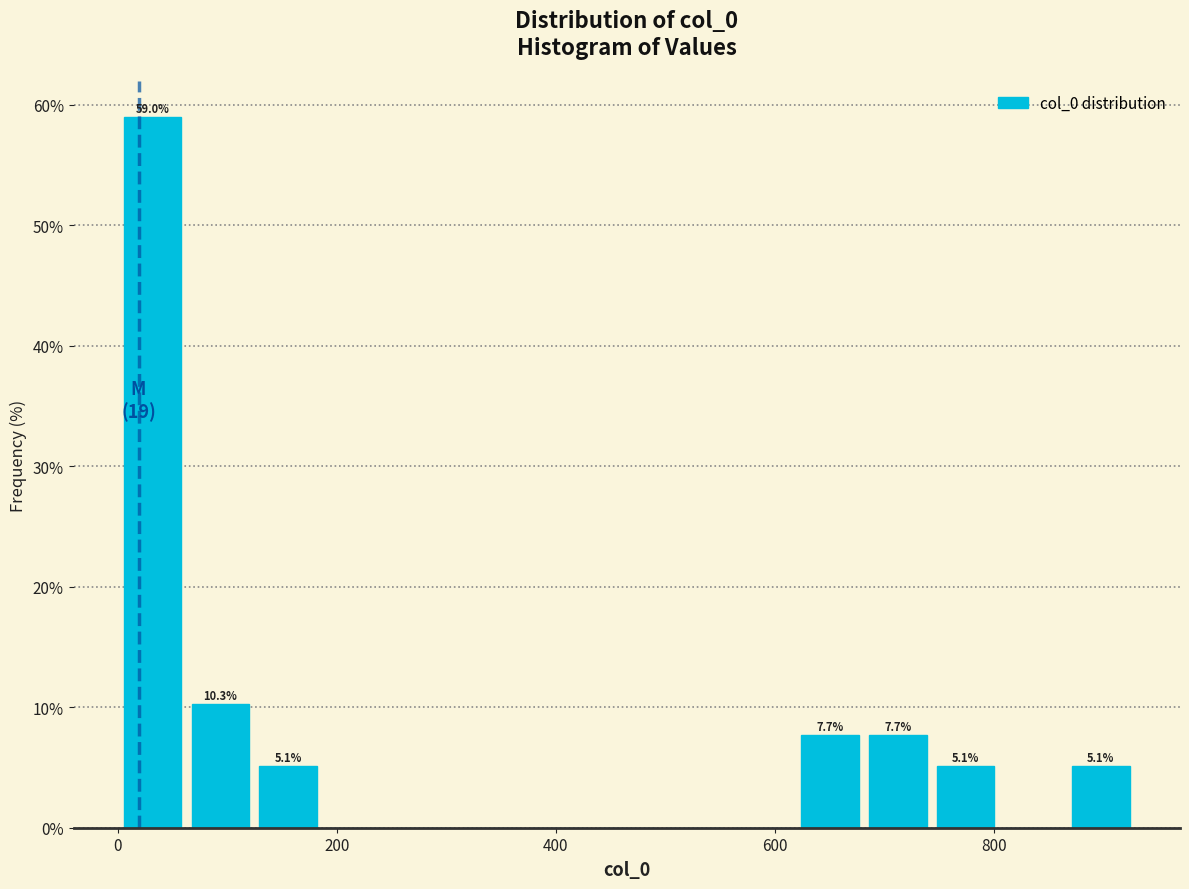

Around what value on the x-axis is the tallest bar? Give the approximate position of its centre, as read against the axis.

40